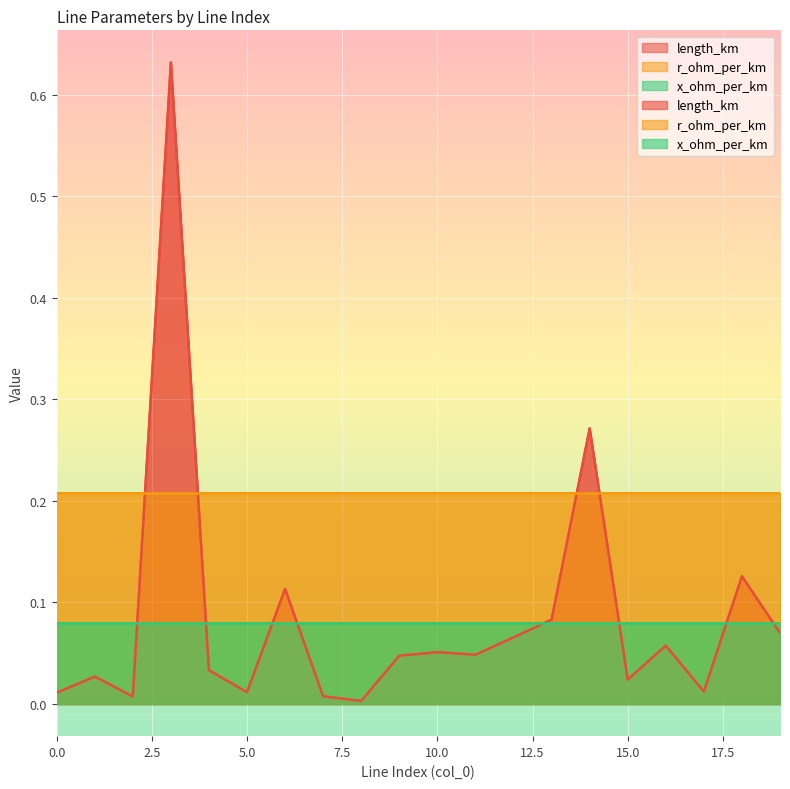

Which label corresponds to the largest value in the chart?

3